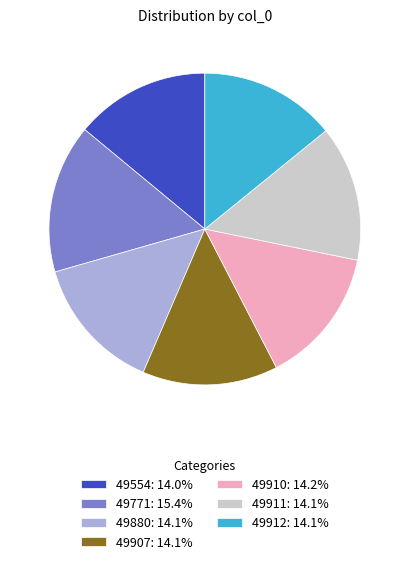

Does any single category account for the majority?

No